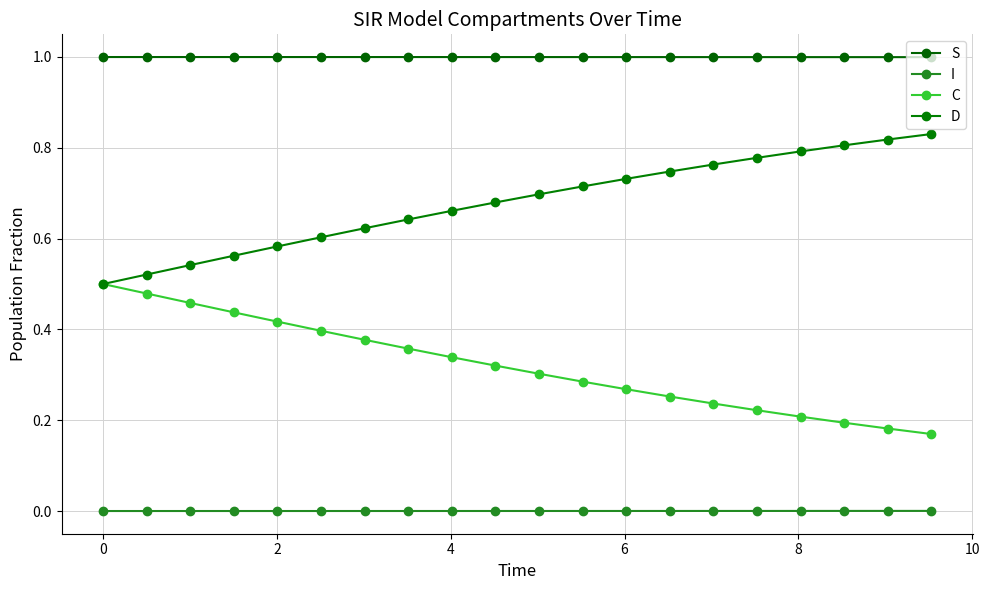

Reading left to right, list all the values displayed in this chart.

S: 1.0	1.0	1.0	1.0	1.0	1.0	1.0	1.0	1.0	1.0	1.0	1.0	1.0	1.0	1.0	1.0	1.0	1.0	1.0	1.0
I: 0.0	0.0	0.0	0.0	0.0	0.0	0.0	0.0	0.0	0.0	0.0	0.0	0.0	0.0	0.0	0.0	0.0	0.0	0.0	0.0
C: 0.5	0.5	0.5	0.4	0.4	0.4	0.4	0.4	0.3	0.3	0.3	0.3	0.3	0.3	0.2	0.2	0.2	0.2	0.2	0.2
D: 0.5	0.5	0.5	0.6	0.6	0.6	0.6	0.6	0.7	0.7	0.7	0.7	0.7	0.7	0.8	0.8	0.8	0.8	0.8	0.8